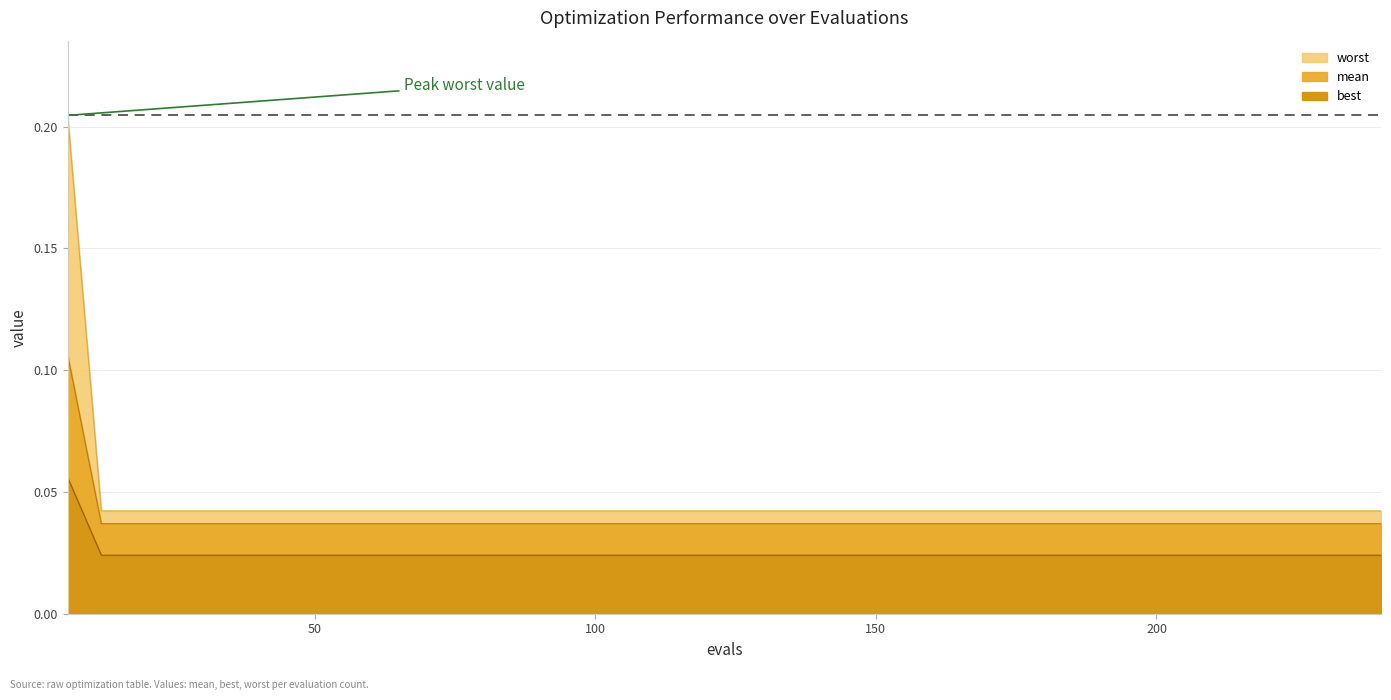

What is the difference between the maximum and minimum values in the best series?

0.1